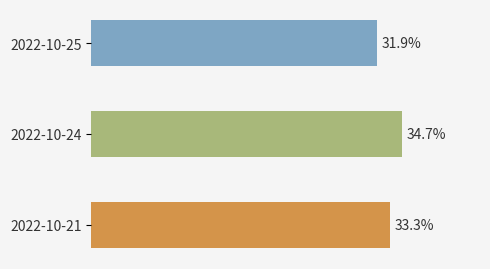

Between 2022-10-25 and 2022-10-24, which is larger?

2022-10-24